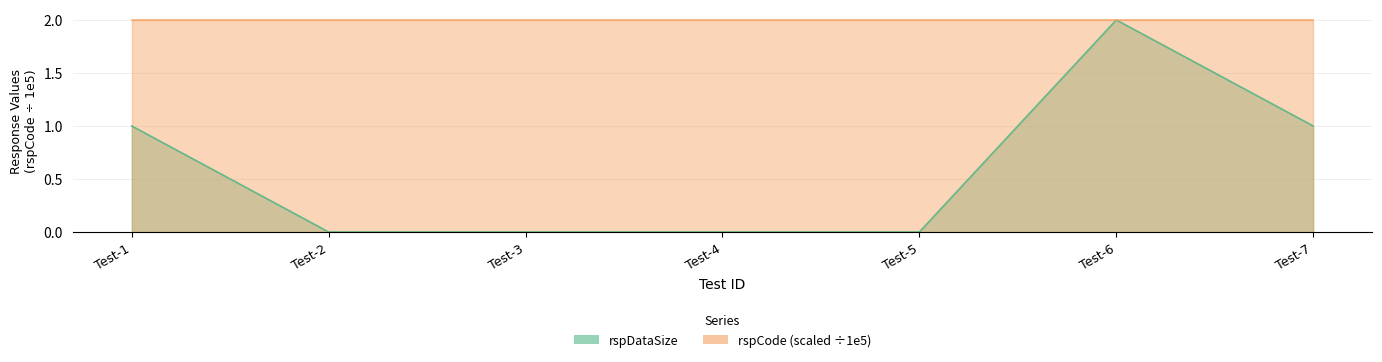

Rank the categories by value from highest to lowest.

Test-6, Test-1, Test-7, Test-2, Test-3, Test-4, Test-5